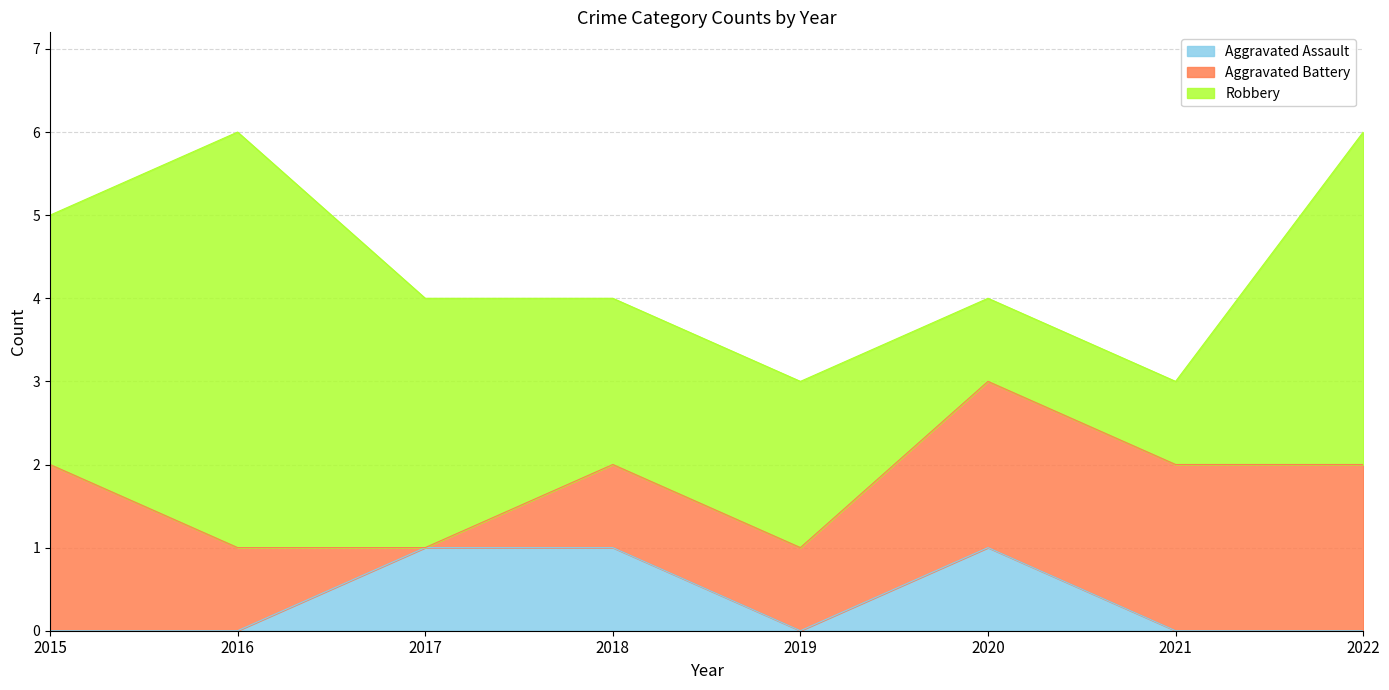

Rank the series by their average value, from lowest to highest.

Aggravated Assault, Aggravated Battery, Robbery